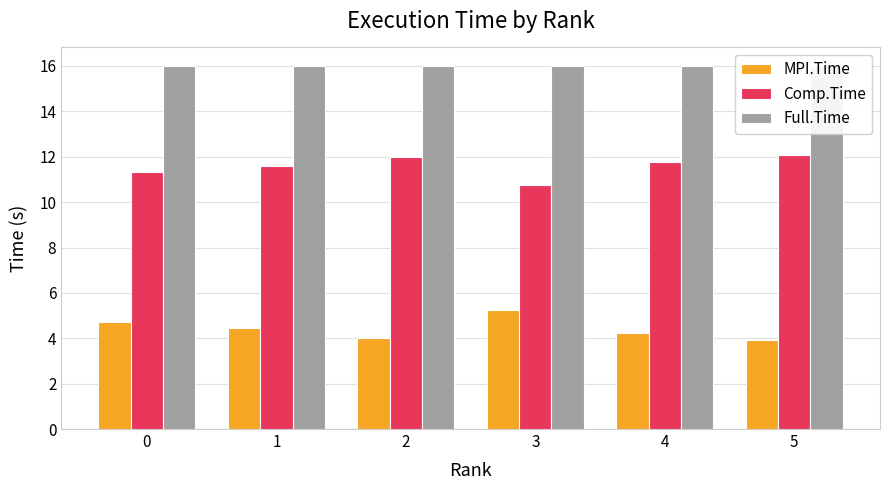

Is the value of MPI.Time at 4 greater than the value of Full.Time at 5?

No